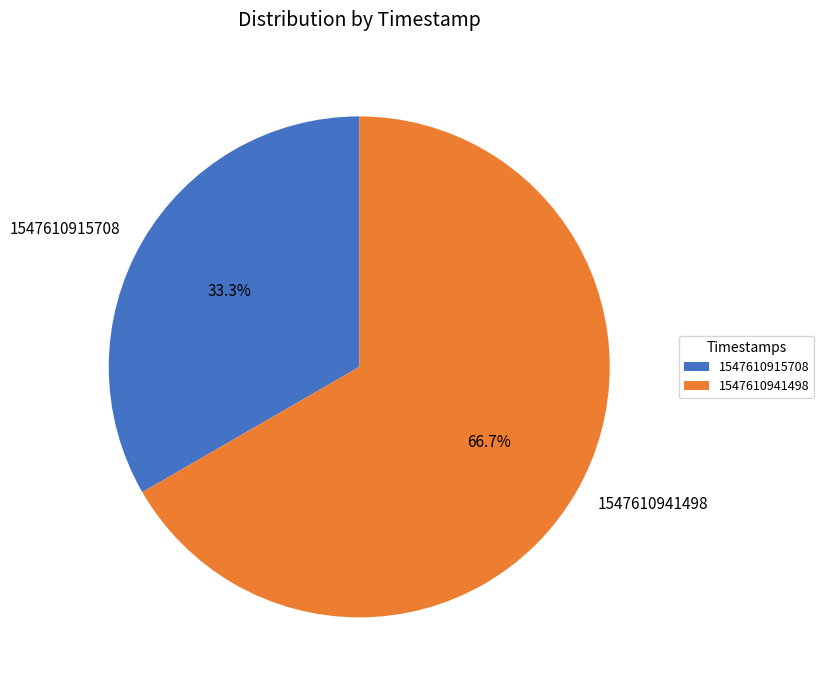

Is 1547610941498 the majority of the pie?

Yes